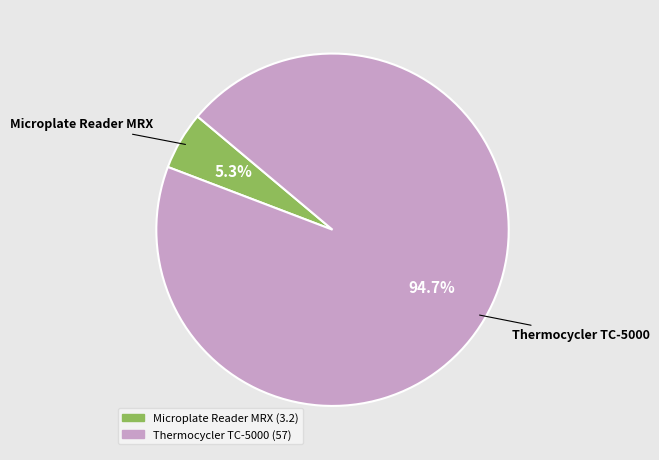

Is the sum of Thermocycler TC-5000 and Microplate Reader MRX greater than half?

Yes